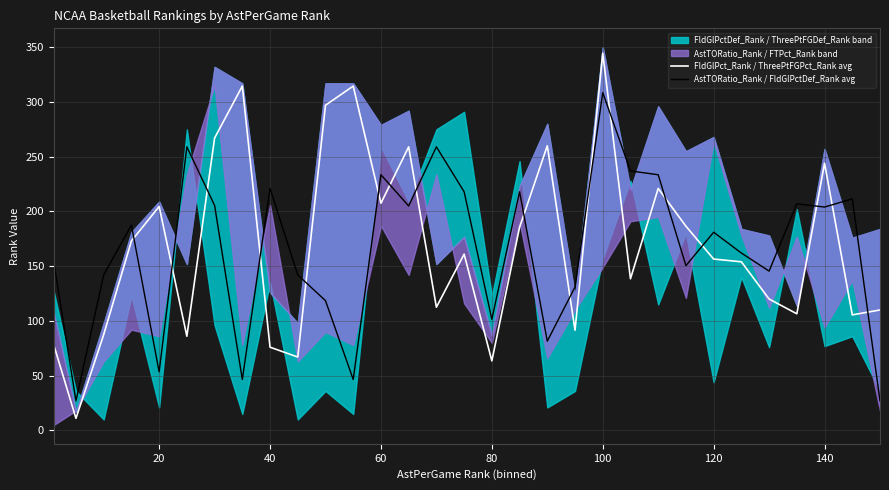

True or false: FldGlPct_Rank / ThreePtFGPct_Rank avg and AstTORatio_Rank / FldGlPctDef_Rank avg intersect in this chart.

True